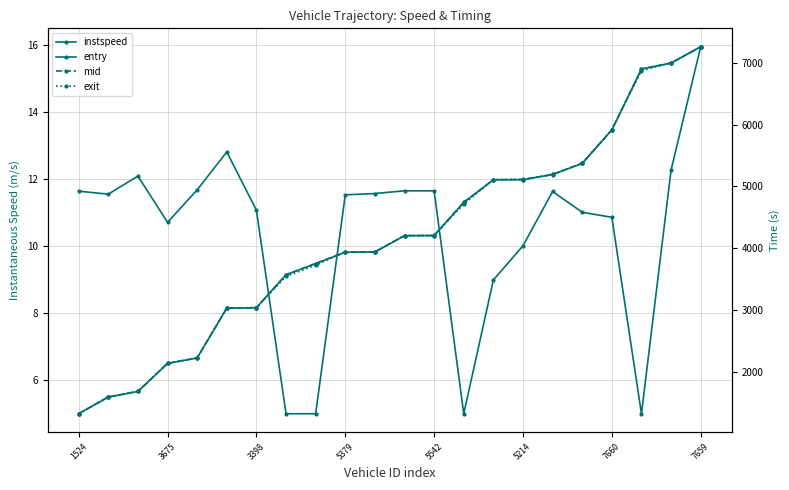

At which label does entry reach its minimum?

1524